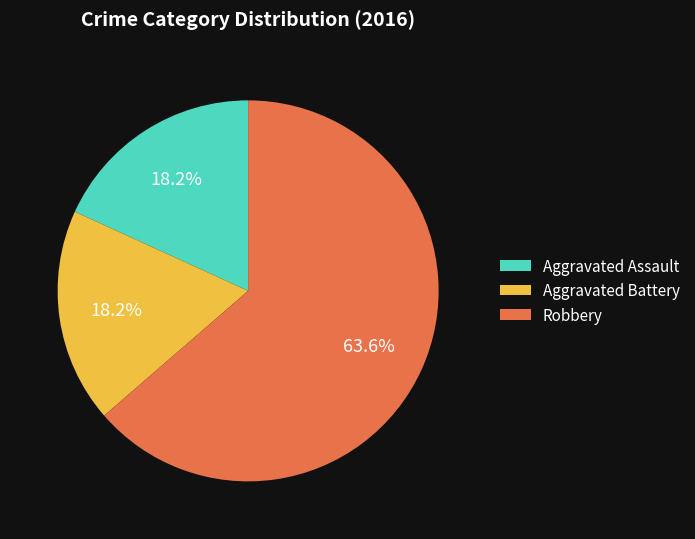

What is the largest slice in the pie chart?

Robbery